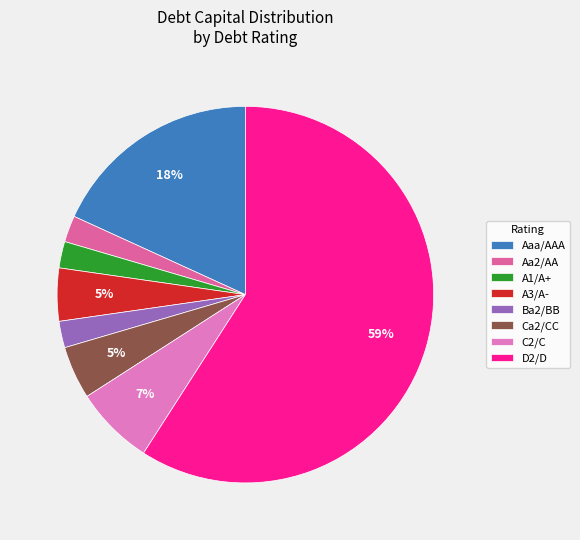

How many slices are in this pie chart?

8